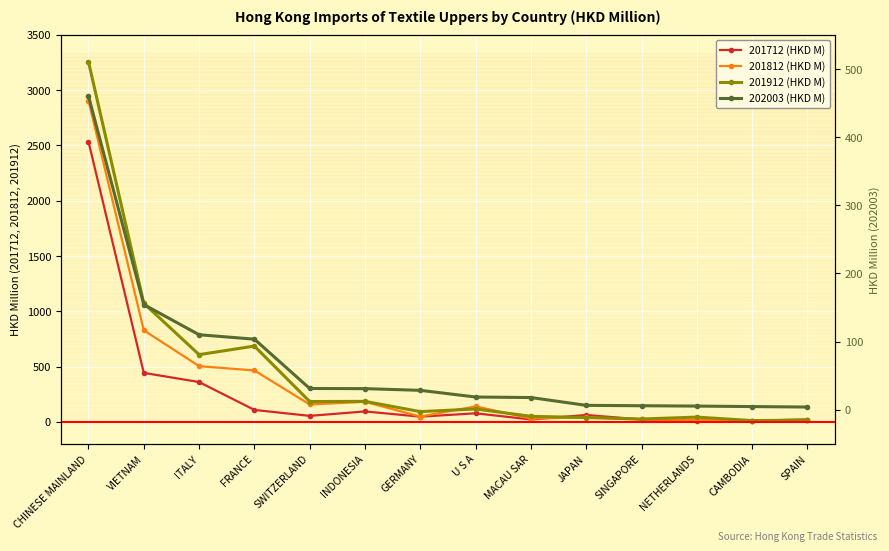

Reading left to right, what are all the values shown in this chart?

201712 (HKD M): CHINESE MAINLAND=2535.6	VIETNAM=442.5	ITALY=359.4	FRANCE=107.1	SWITZERLAND=53.2	INDONESIA=93.5	GERMANY=46.1	U S A=76.4	MACAU SAR=20.7	JAPAN=61.1	SINGAPORE=20.6	NETHERLANDS=3.8	CAMBODIA=9.7	SPAIN=20.3
201812 (HKD M): CHINESE MAINLAND=2905.1	VIETNAM=827.8	ITALY=503.2	FRANCE=464.0	SWITZERLAND=156.4	INDONESIA=180.5	GERMANY=47.0	U S A=139.4	MACAU SAR=28.4	JAPAN=41.6	SINGAPORE=19.1	NETHERLANDS=17.1	CAMBODIA=8.5	SPAIN=18.9
201912 (HKD M): CHINESE MAINLAND=3258.1	VIETNAM=1072.0	ITALY=607.4	FRANCE=684.8	SWITZERLAND=183.0	INDONESIA=184.5	GERMANY=91.6	U S A=115.8	MACAU SAR=49.1	JAPAN=37.9	SINGAPORE=24.7	NETHERLANDS=42.1	CAMBODIA=10.7	SPAIN=15.4
202003 (HKD M): CHINESE MAINLAND=460.4	VIETNAM=154.5	ITALY=110.1	FRANCE=103.6	SWITZERLAND=31.2	INDONESIA=31.0	GERMANY=28.5	U S A=18.7	MACAU SAR=18.0	JAPAN=6.5	SINGAPORE=5.9	NETHERLANDS=5.4	CAMBODIA=4.7	SPAIN=4.0